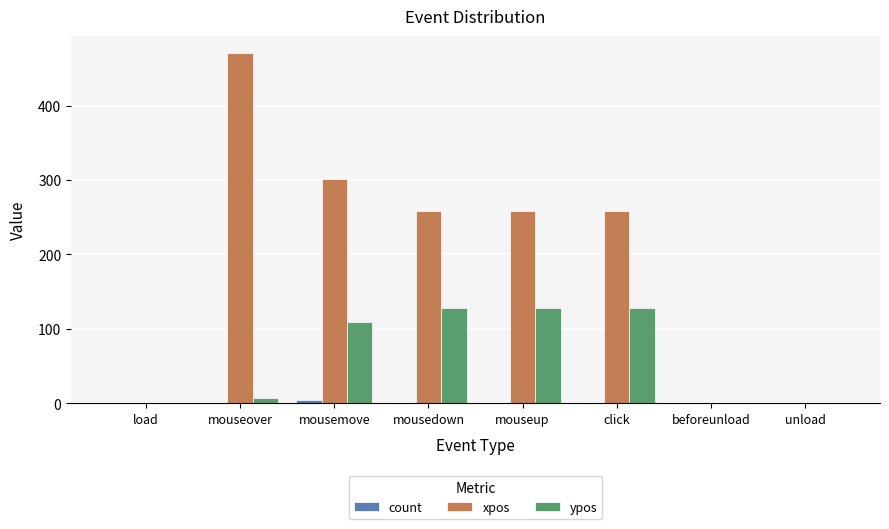

Reading left to right, transcribe all the data shown in this chart.

count: 1	1	5	1	1	1	1	1
xpos: 0	470	302	258	258	258	0	0
ypos: 0	7	109	128	128	128	0	0